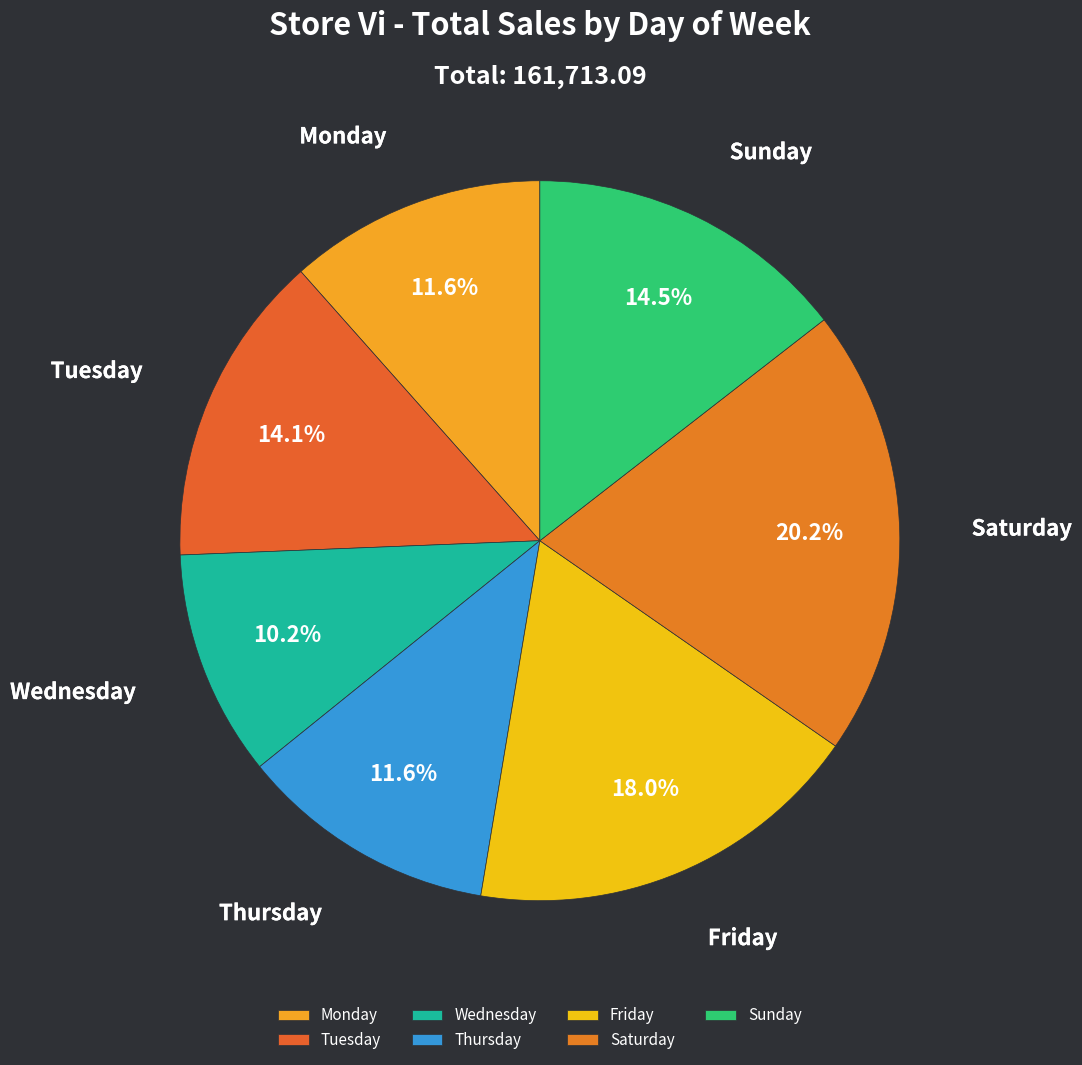

Which has a higher value, Saturday or Monday?

Saturday